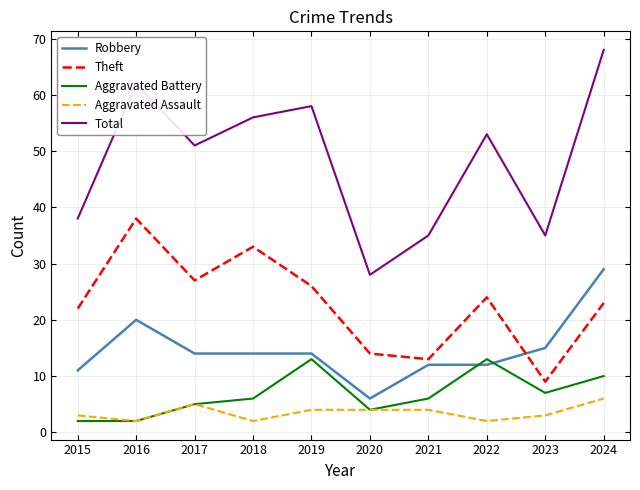

Reading right to left, what are all the values shown in this chart?

Robbery: 29	15	12	12	6	14	14	14	20	11
Theft: 23	9	24	13	14	26	33	27	38	22
Aggravated Battery: 10	7	13	6	4	13	6	5	2	2
Aggravated Assault: 6	3	2	4	4	4	2	5	2	3
Total: 68	35	53	35	28	58	56	51	62	38